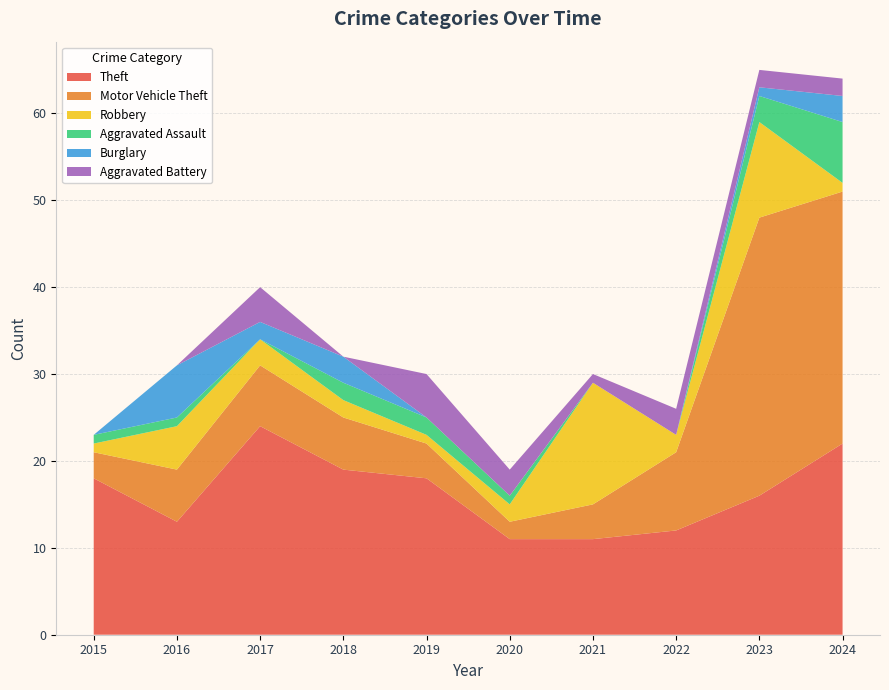

Reading left to right, what are all the values shown in this chart?

Theft: 2015=18	2016=13	2017=24	2018=19	2019=18	2020=11	2021=11	2022=12	2023=16	2024=22
Motor Vehicle Theft: 2015=3	2016=6	2017=7	2018=6	2019=4	2020=2	2021=4	2022=9	2023=32	2024=29
Robbery: 2015=1	2016=5	2017=3	2018=2	2019=1	2020=2	2021=14	2022=2	2023=11	2024=1
Aggravated Assault: 2015=1	2016=1	2017=0	2018=2	2019=2	2020=1	2021=0	2022=0	2023=3	2024=7
Burglary: 2015=0	2016=6	2017=2	2018=3	2019=0	2020=0	2021=0	2022=0	2023=1	2024=3
Aggravated Battery: 2015=0	2016=0	2017=4	2018=0	2019=5	2020=3	2021=1	2022=3	2023=2	2024=2